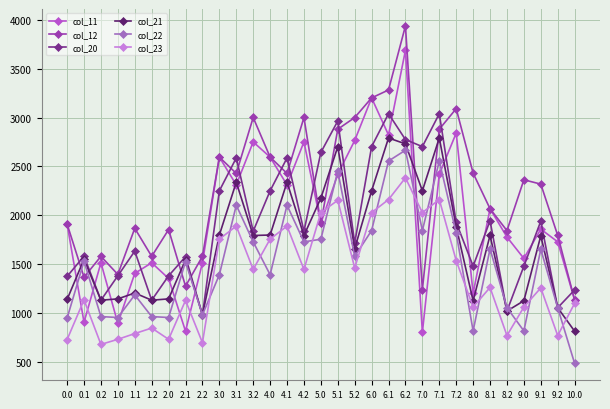

What is the greatest value displayed?

3937.6